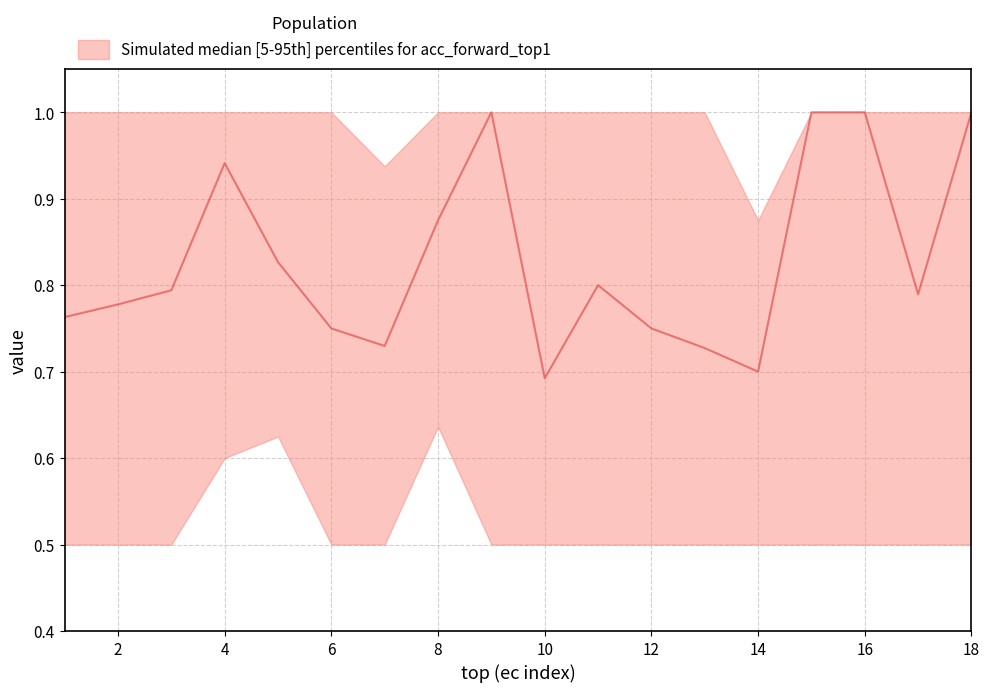

Reading left to right, extract all data points from this chart.

median: 1=0.8	2=0.8	3=0.8	4=0.9	5=0.8	6=0.8	7=0.7	8=0.9	9=1.0	10=0.7	11=0.8	12=0.8	13=0.7	14=0.7	15=1.0	16=1.0	17=0.8	18=1.0
p95: 1=1.0	2=1.0	3=1.0	4=1.0	5=1.0	6=1.0	7=0.9	8=1.0	9=1.0	10=1.0	11=1.0	12=1.0	13=1.0	14=0.9	15=1.0	16=1.0	17=1.0	18=1.0
p05: 1=0.5	2=0.5	3=0.5	4=0.6	5=0.6	6=0.5	7=0.5	8=0.6	9=0.5	10=0.5	11=0.5	12=0.5	13=0.5	14=0.5	15=0.5	16=0.5	17=0.5	18=0.5